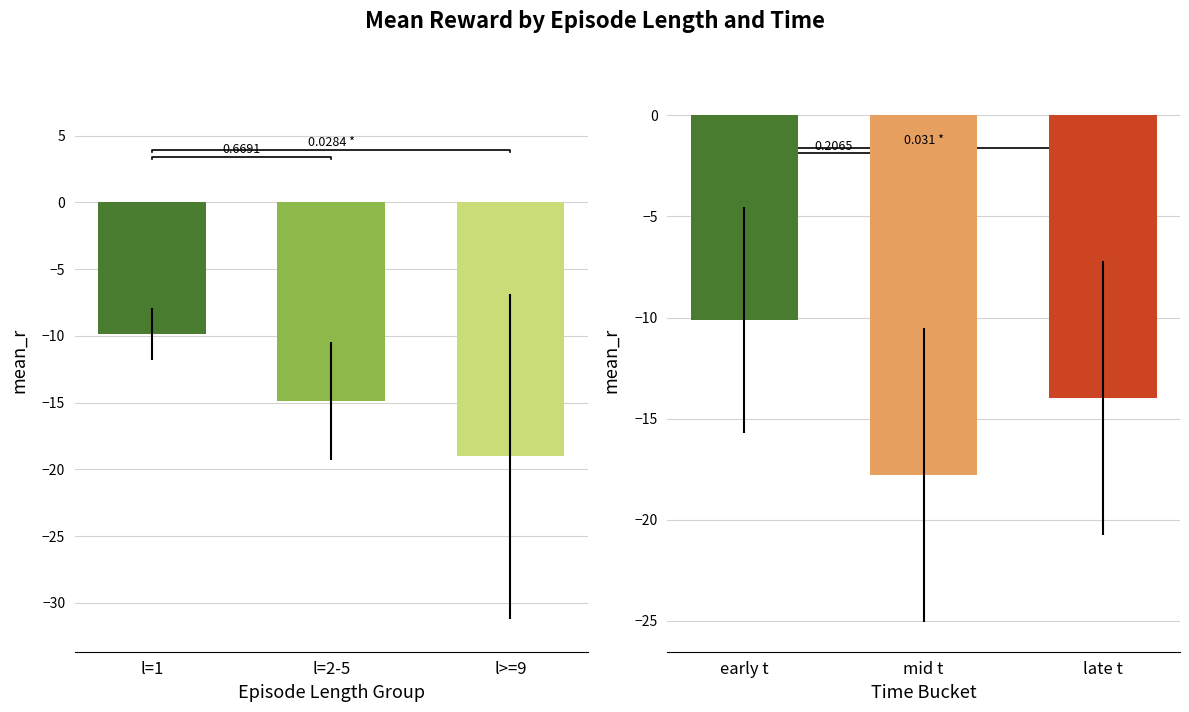

True or false: mean_r has a value of -16.0 at l=4.

False